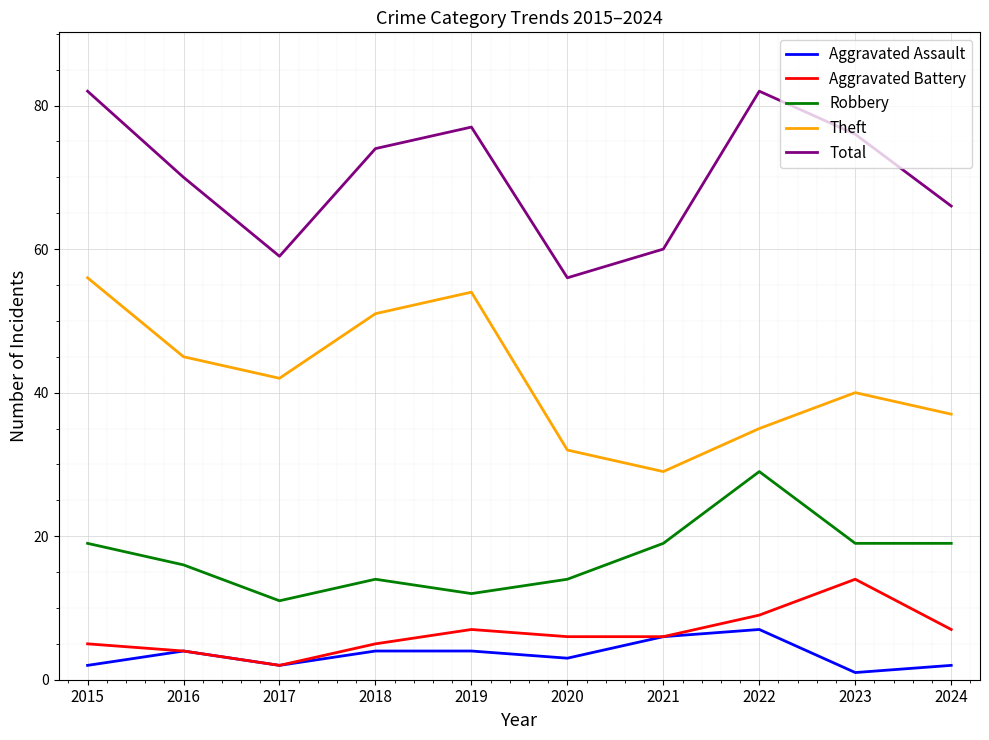

What is the total value across all series at 2019?

154